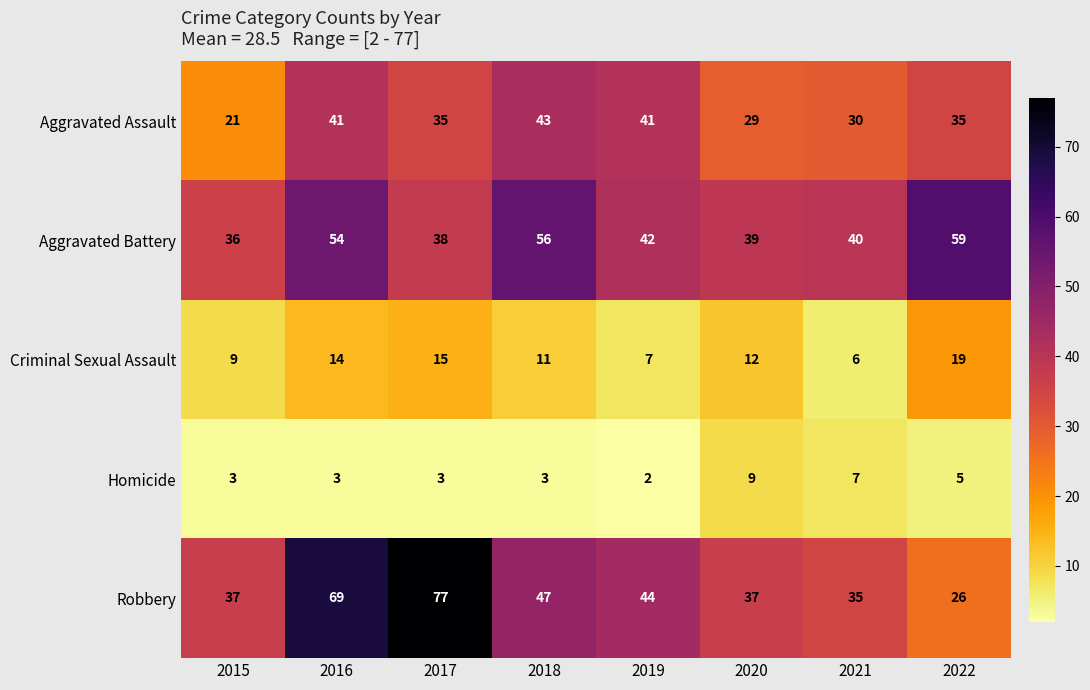

Is the value of Criminal Sexual Assault at 2021 greater than the value of Homicide at 2016?

Yes